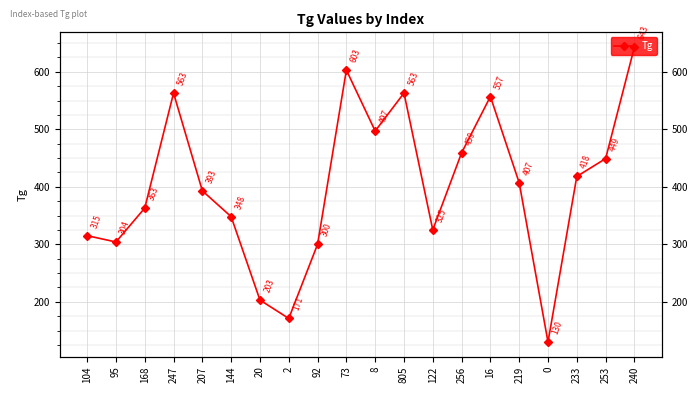

Reading left to right, extract all data points from this chart.

104=315	95=304	168=363	247=563	207=393	144=348	20=203	2=171	92=300	73=603	8=497	805=563	122=325	256=459	16=557	219=407	0=130	233=418	253=449	240=643